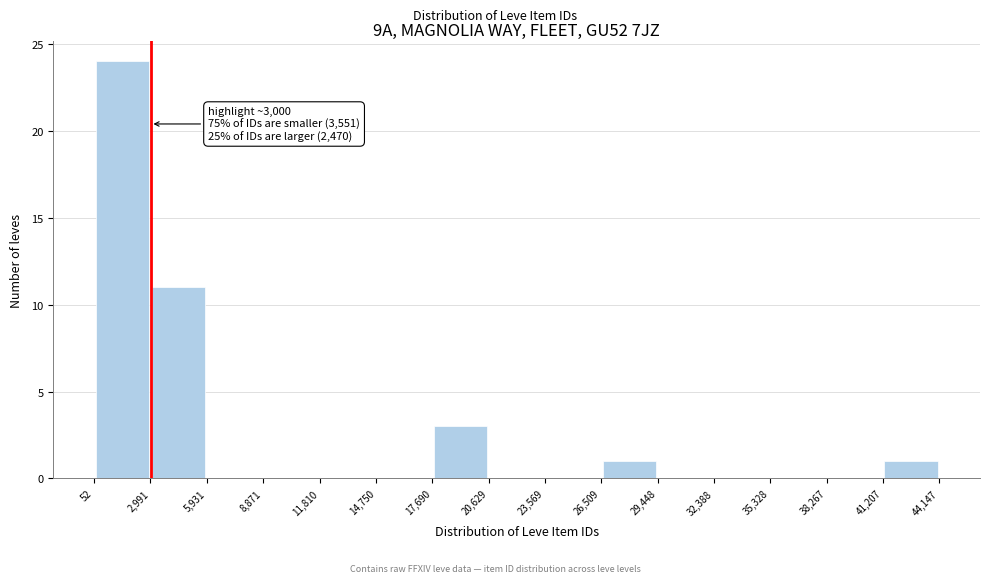

Over which range of the x-axis is the bar tallest?

52 to 2,991